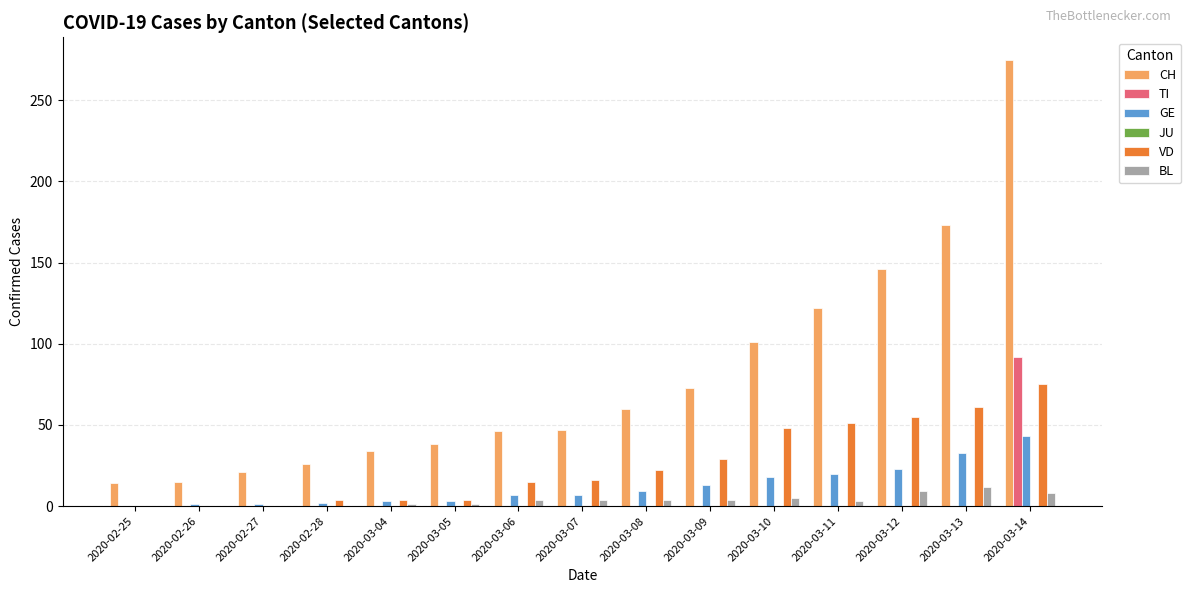

Which series has the largest total across all categories?

CH